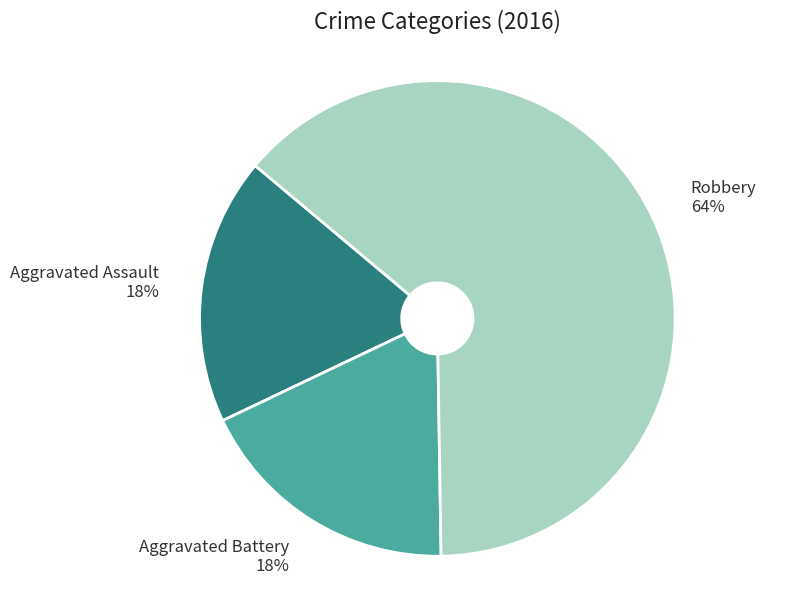

Is it true that Aggravated Assault is 11% of the pie?

False